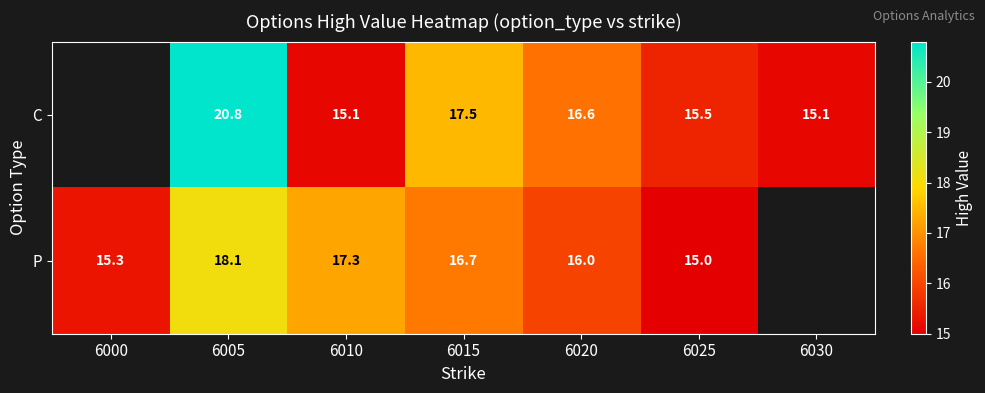

At 6010, list the series in order from smallest to largest.

C, P